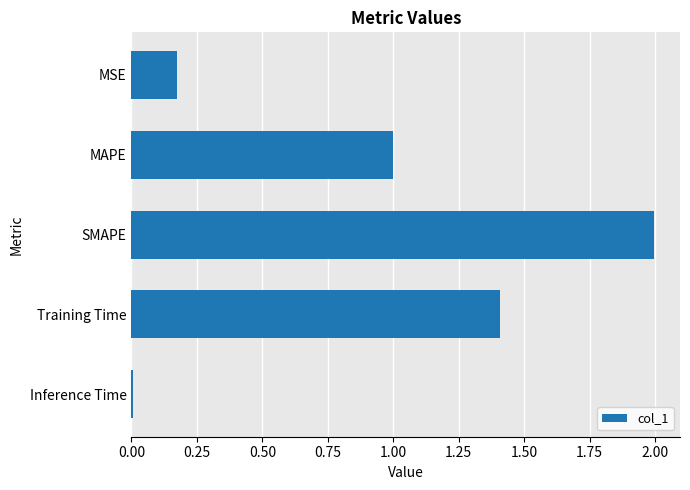

At which category does the chart reach its peak across all series?

SMAPE